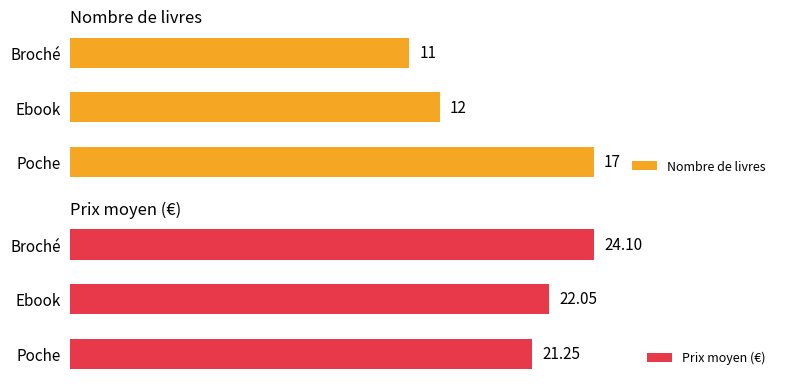

True or false: Nombre de livres has a value of 10.7 at 0.

False